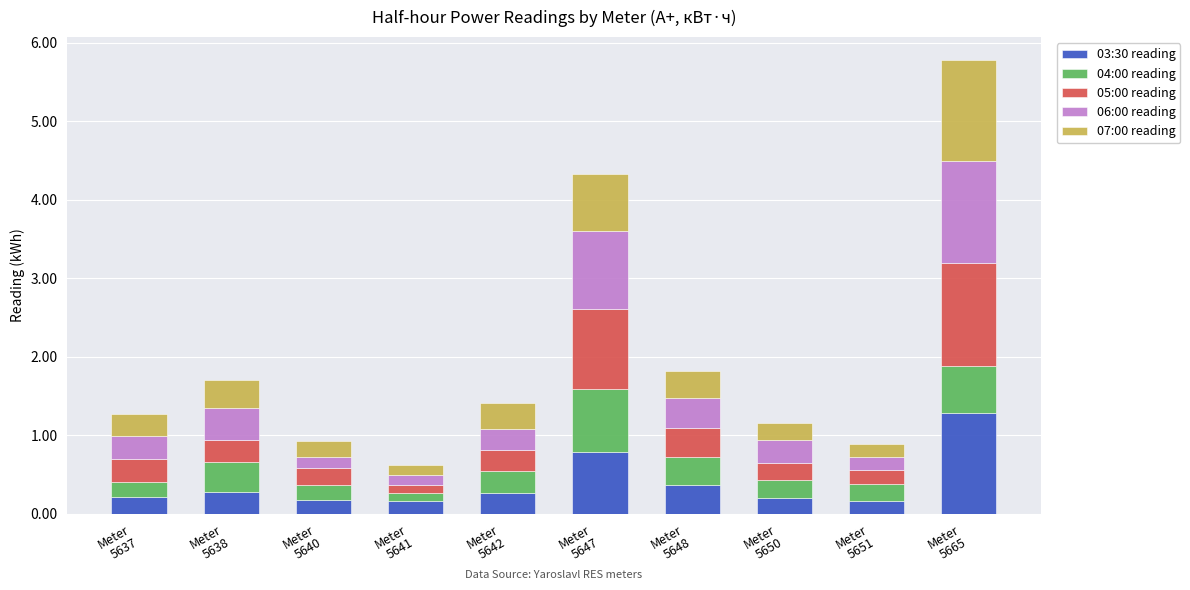

What is the average value of the 03:30 reading series?

0.4